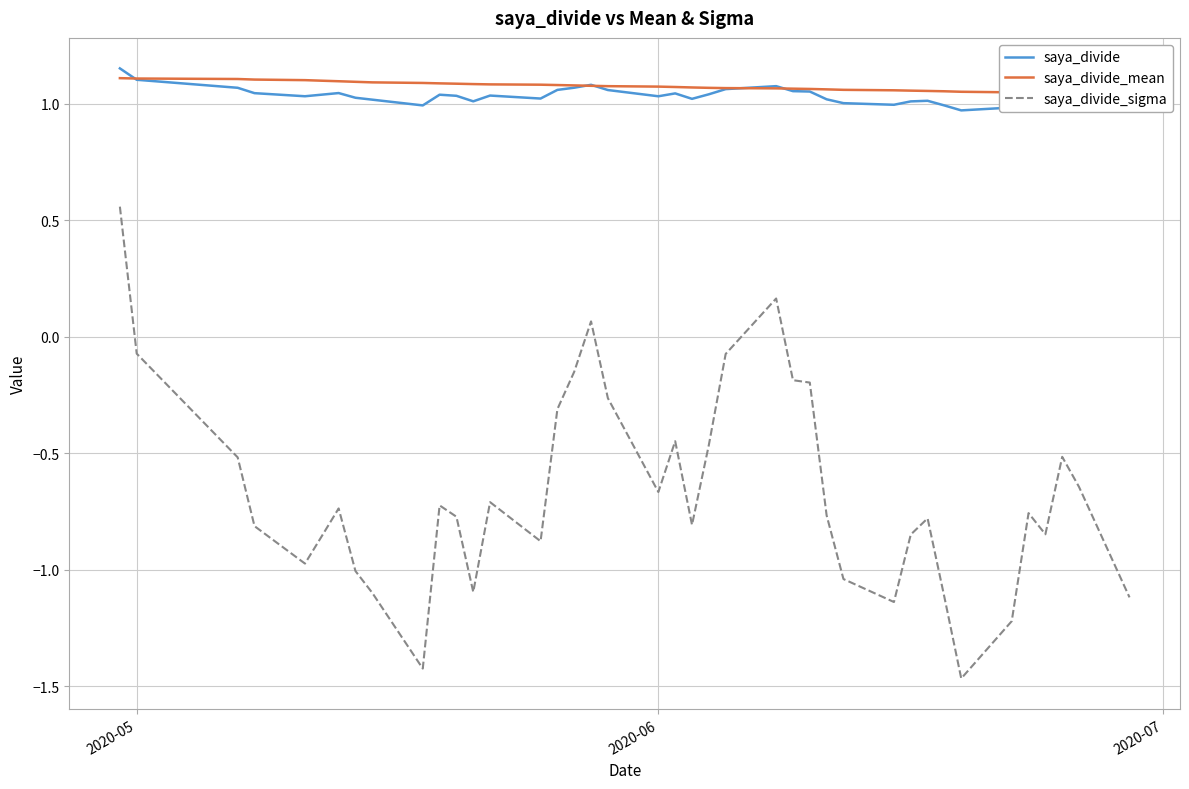

True or false: saya_divide_sigma and saya_divide intersect in this chart.

False